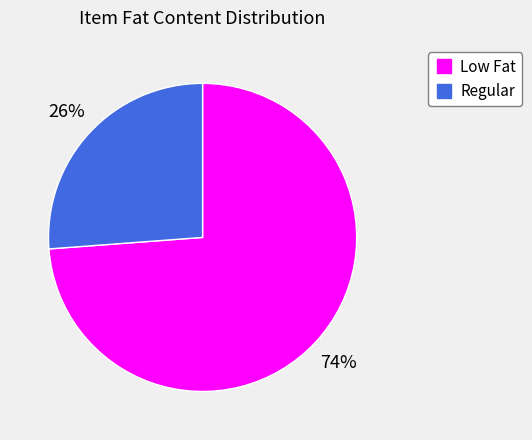

To the nearest percent, what is the difference between the largest and smallest slice percentages?

48%